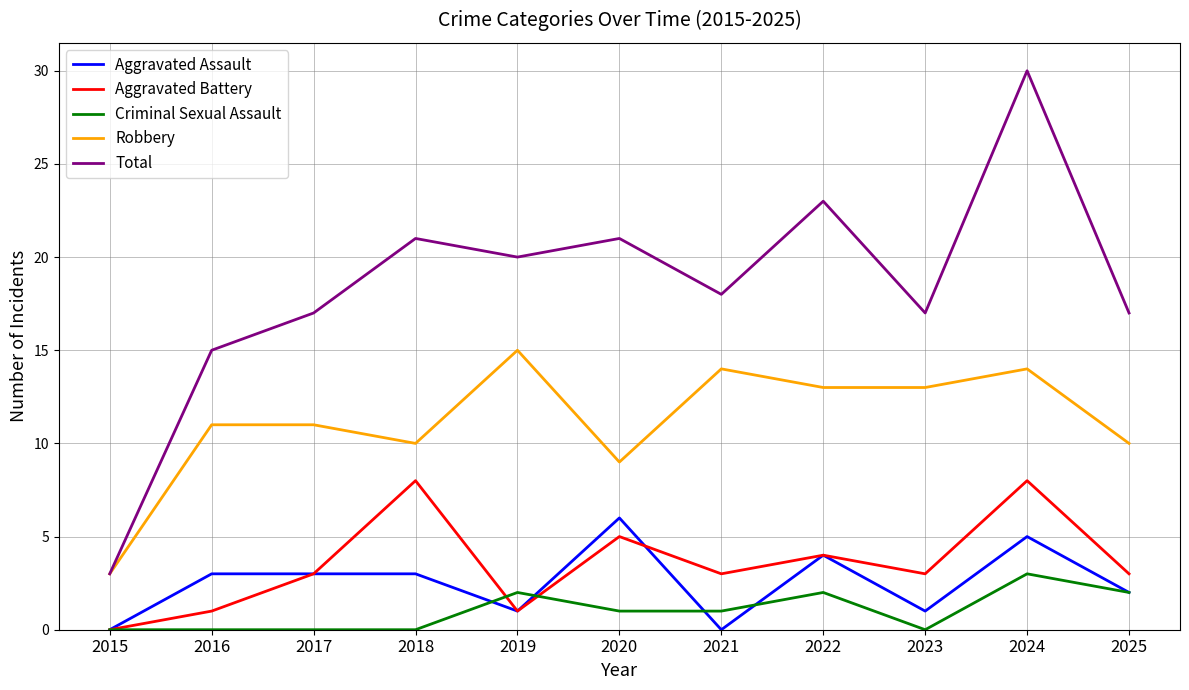

How many lines are shown in the chart?

5